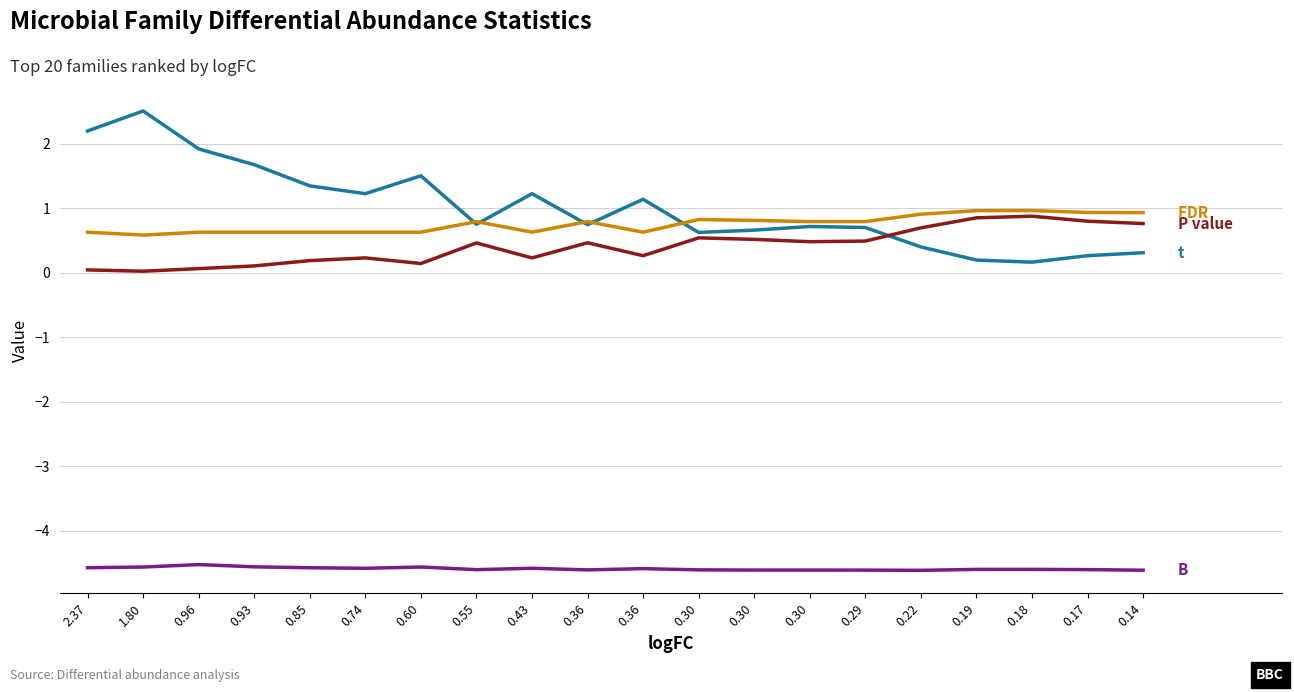

What is the total value across all series at 0.19?

-2.6